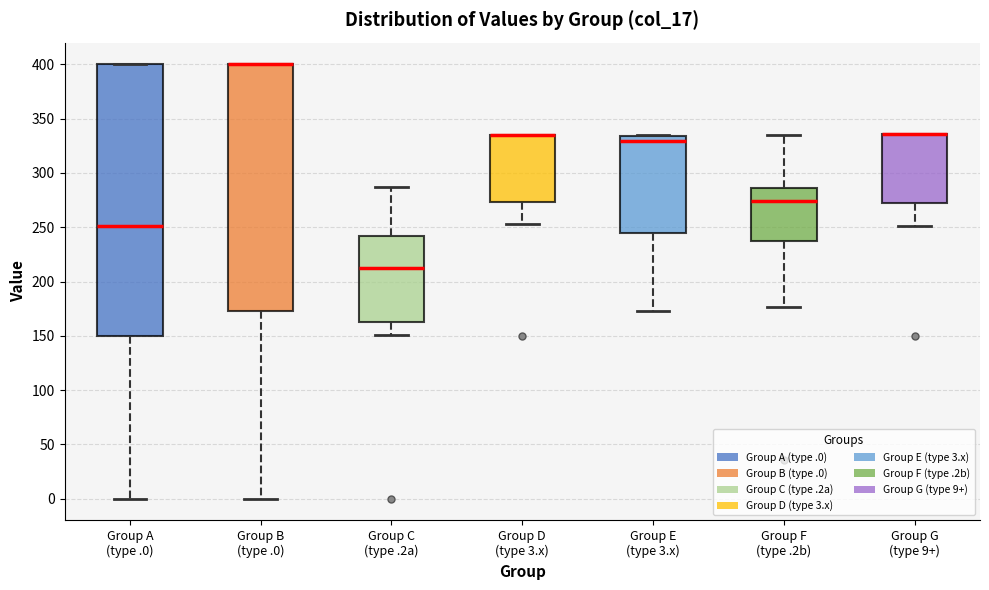

Comparing the boxes themselves (not the whiskers), which one is the tallest?

Group A (type .0)